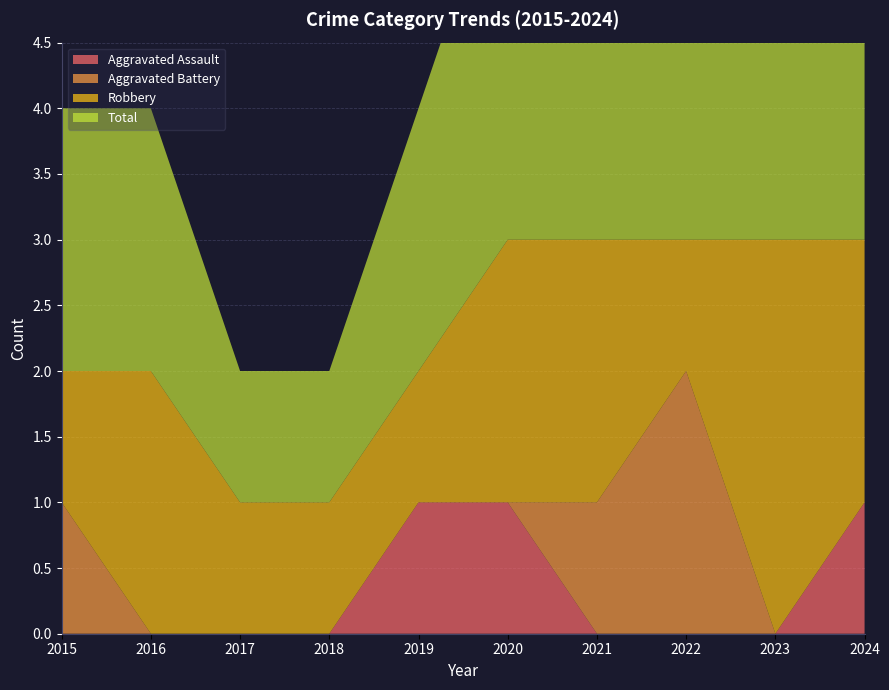

Reading left to right, list all the values displayed in this chart.

Aggravated Assault: 2015=0	2016=0	2017=0	2018=0	2019=1	2020=1	2021=0	2022=0	2023=0	2024=1
Aggravated Battery: 2015=1	2016=0	2017=0	2018=0	2019=0	2020=0	2021=1	2022=2	2023=0	2024=0
Robbery: 2015=1	2016=2	2017=1	2018=1	2019=1	2020=2	2021=2	2022=1	2023=3	2024=2
Total: 2015=2	2016=2	2017=1	2018=1	2019=2	2020=3	2021=3	2022=3	2023=3	2024=3